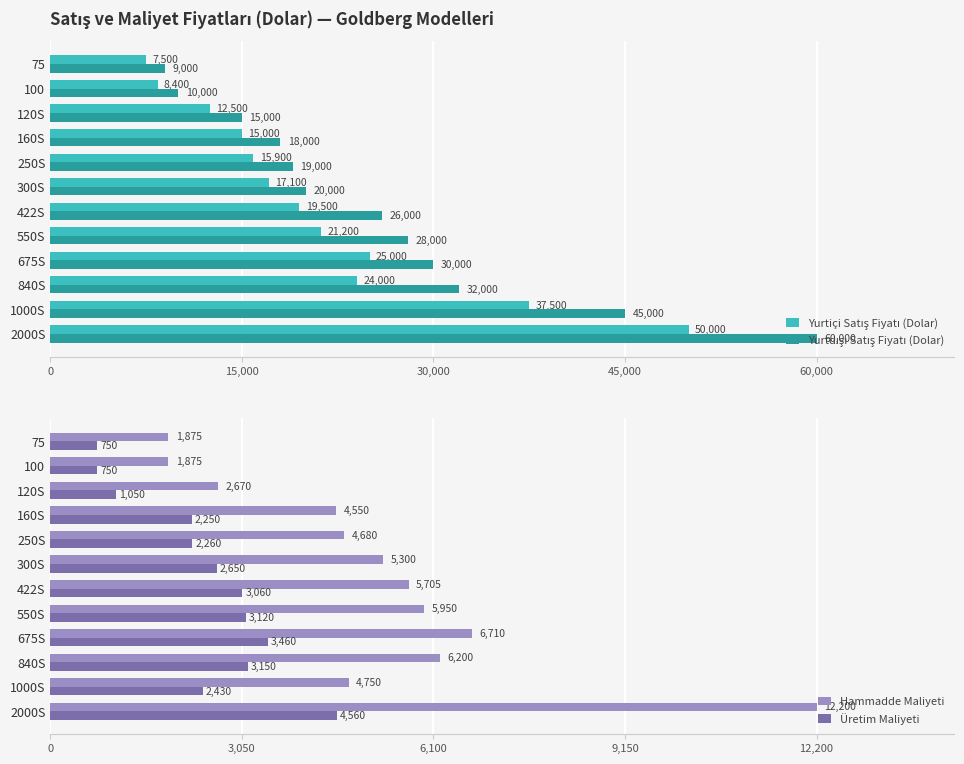

What is the lowest value of the Hammadde Maliyeti series?

1875